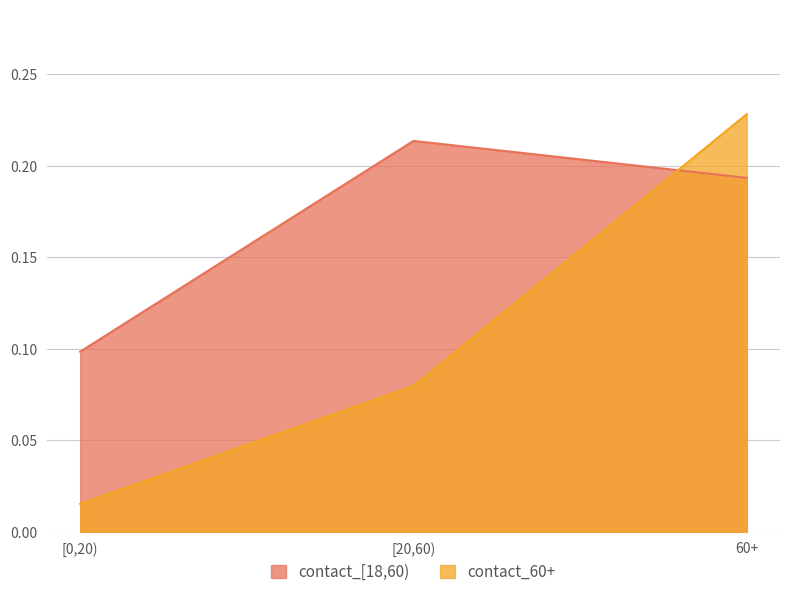

What position from the right is [0,20)?

3